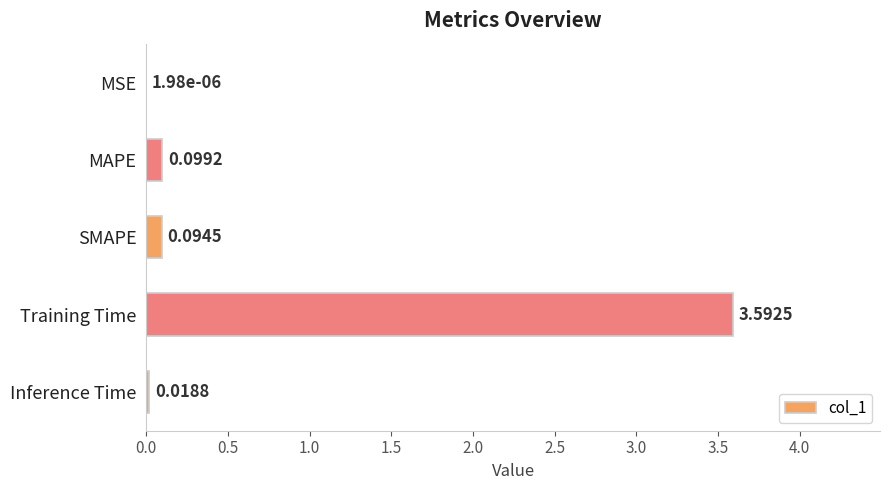

What is the sum of the values at Training Time and MAPE?

3.7